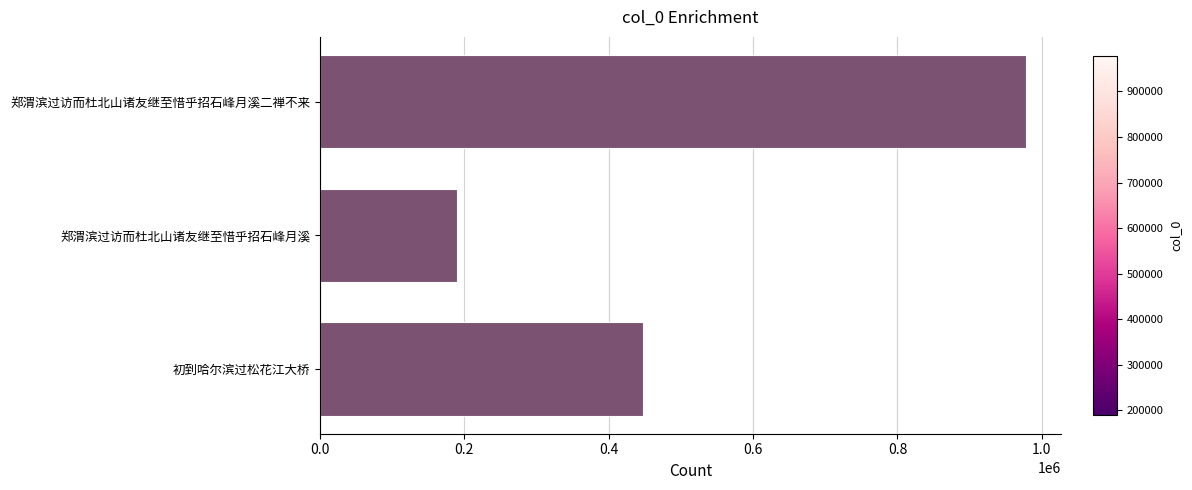

At which label is the value closest to 584313?

初到哈尔滨过松花江大桥